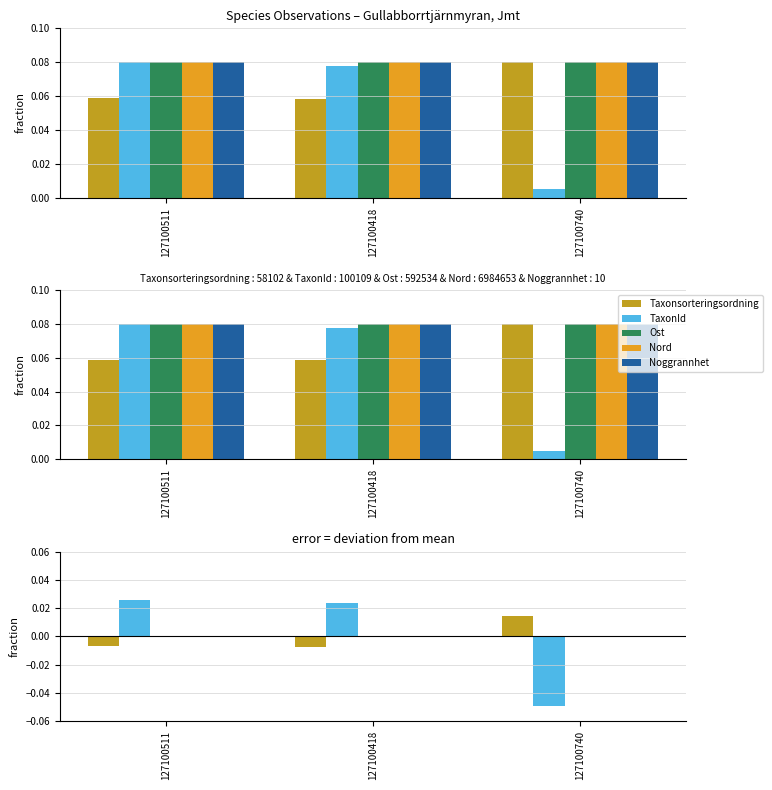

Which series changed the most between 127100511 and 127100740?

TaxonId